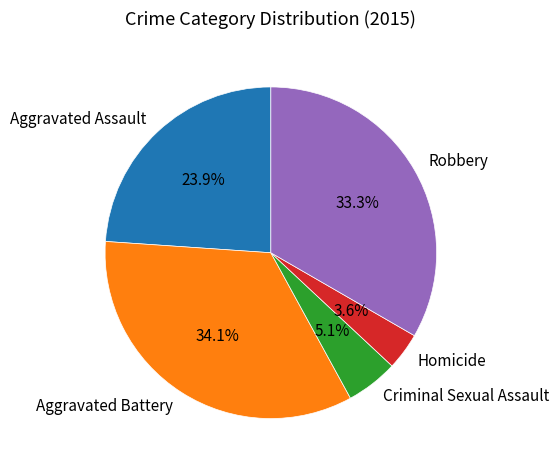

Which category has the smallest portion of the pie?

Homicide